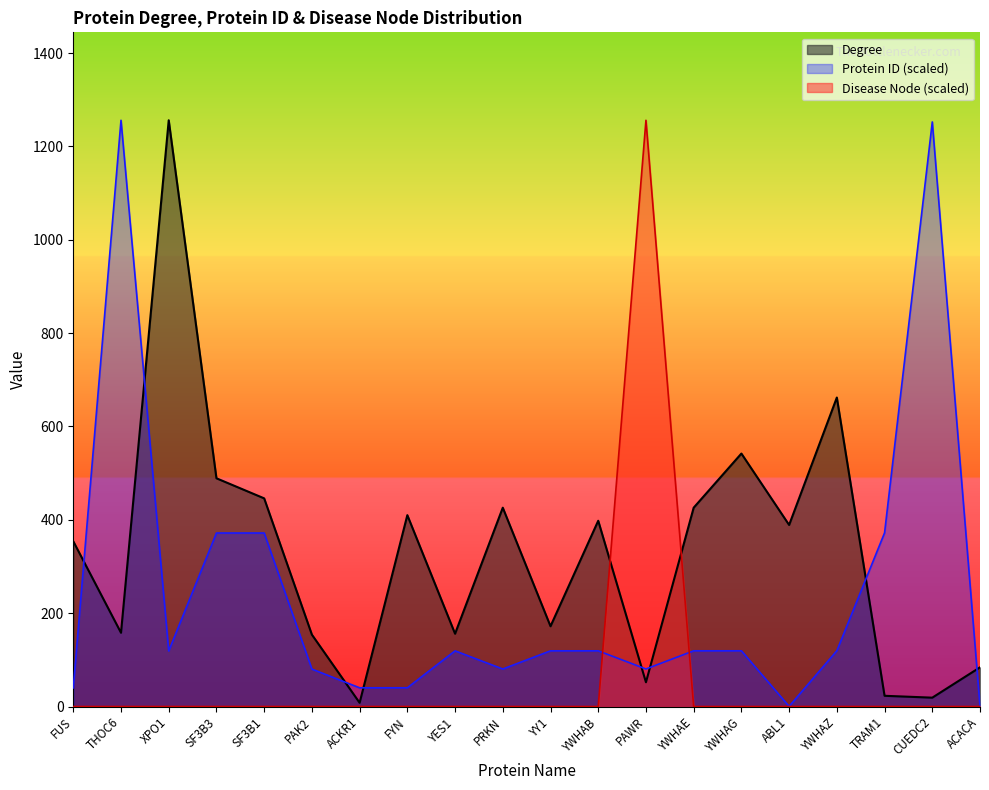

Which series has the largest range (max minus min)?

Disease Node